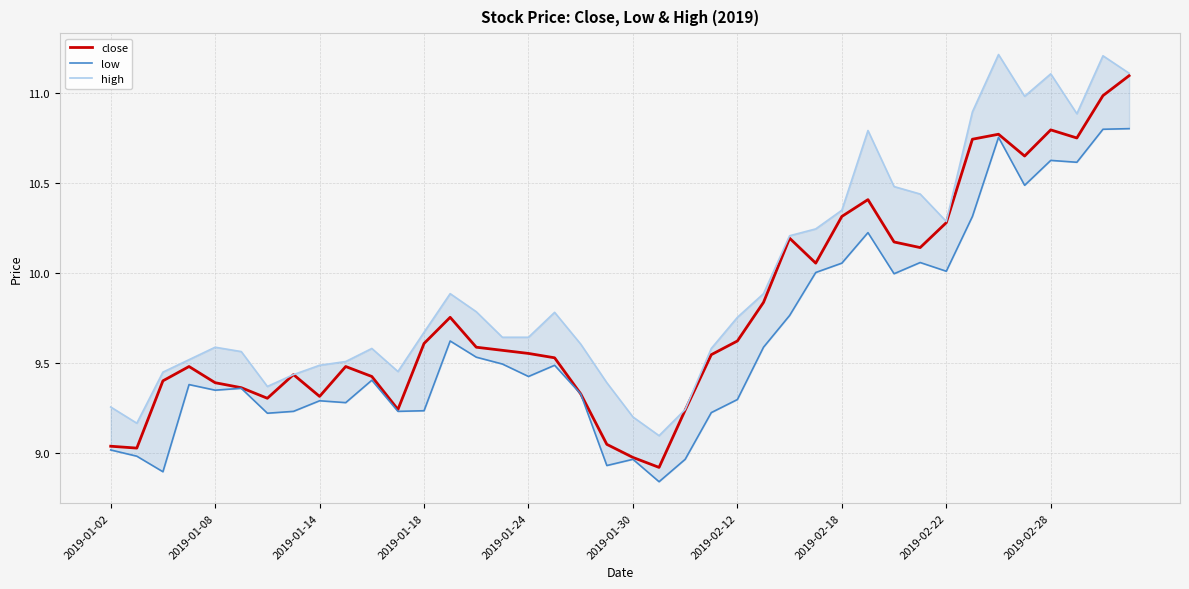

The close series shows 16.3 at 25. True or false?

False